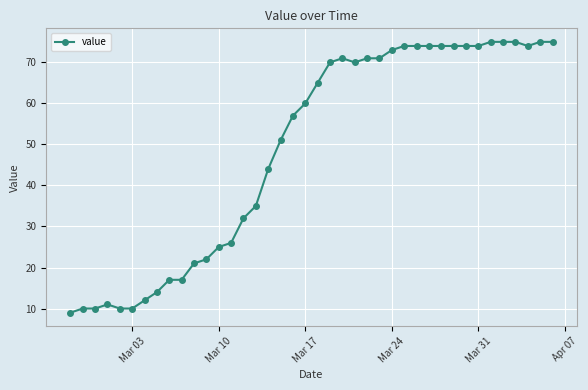

What is the maximum value shown in the chart?

75